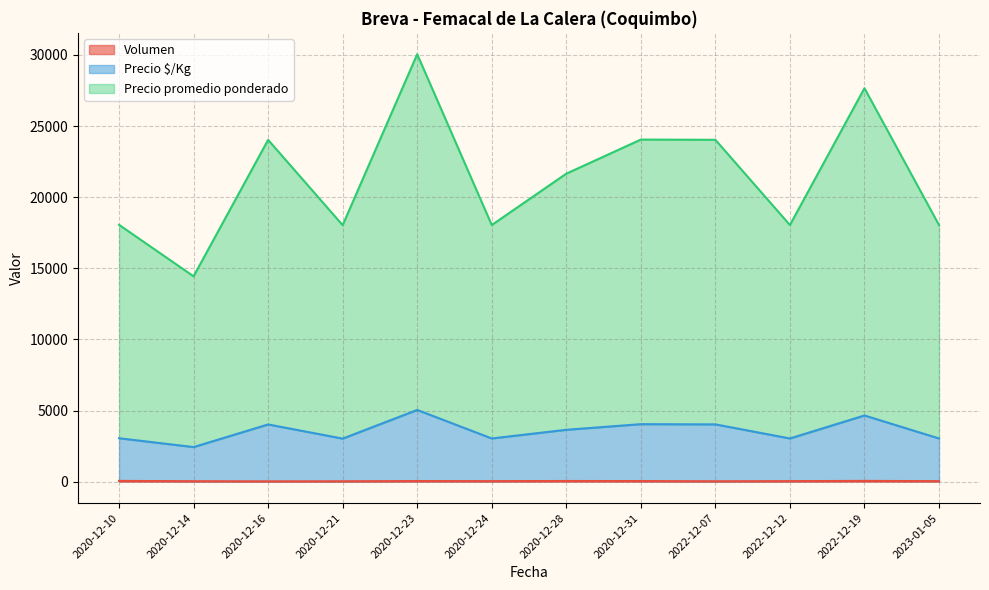

How many lines are shown in the chart?

3